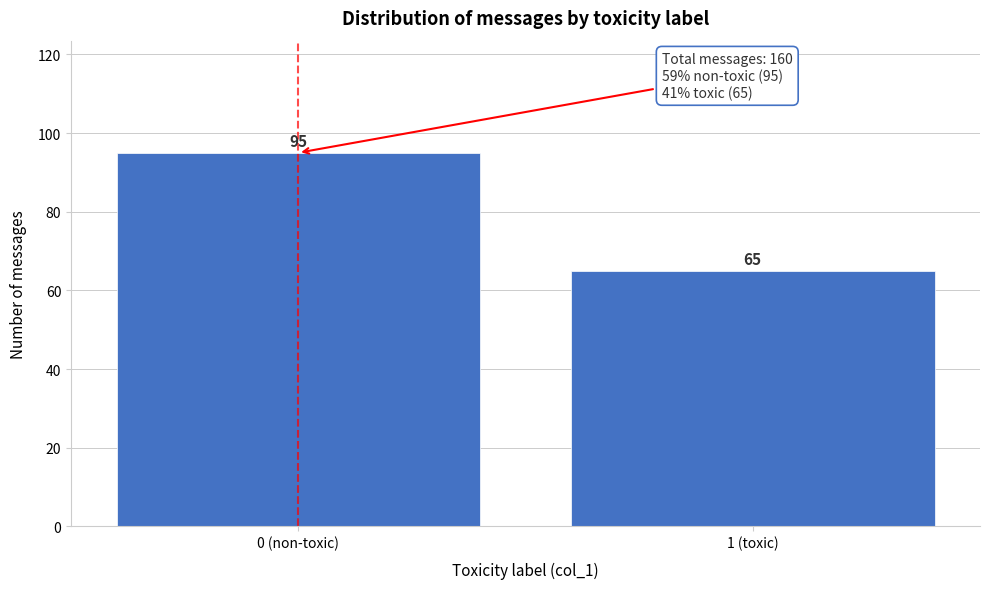

Reading left to right, list all the values displayed in this chart.

0 (non-toxic)=95	1 (toxic)=65